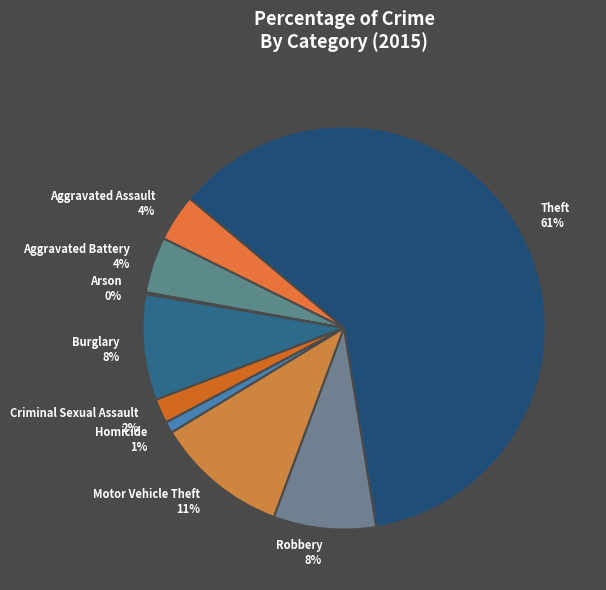

Which has a higher value, Burglary 8% or Criminal Sexual Assault 2%?

Burglary 8%